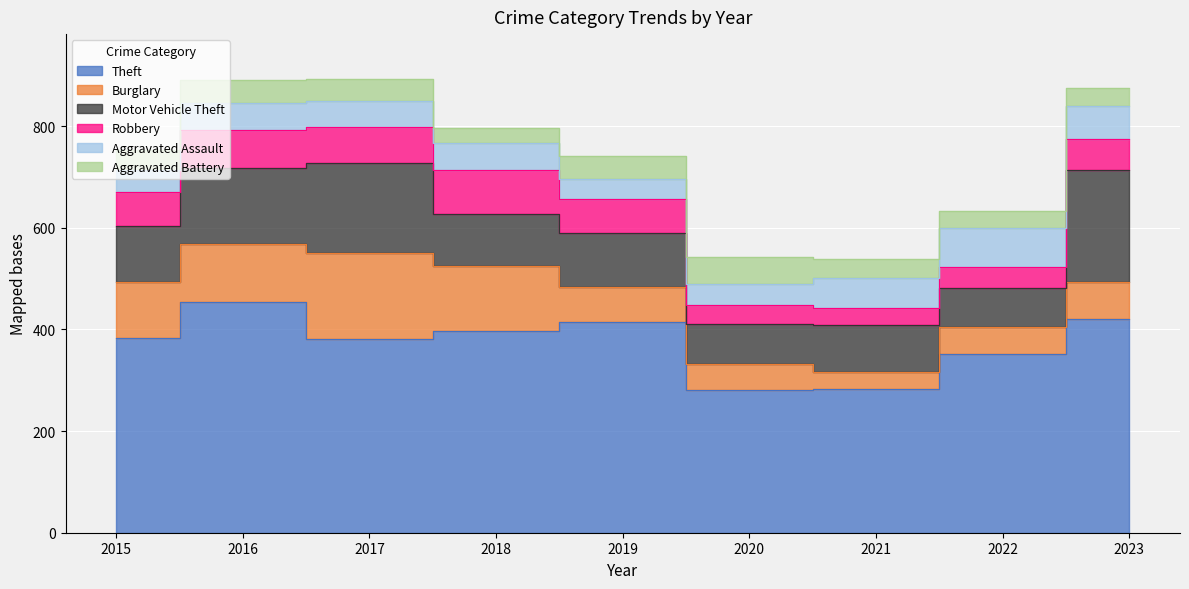

What is the average value of the Robbery series?

60